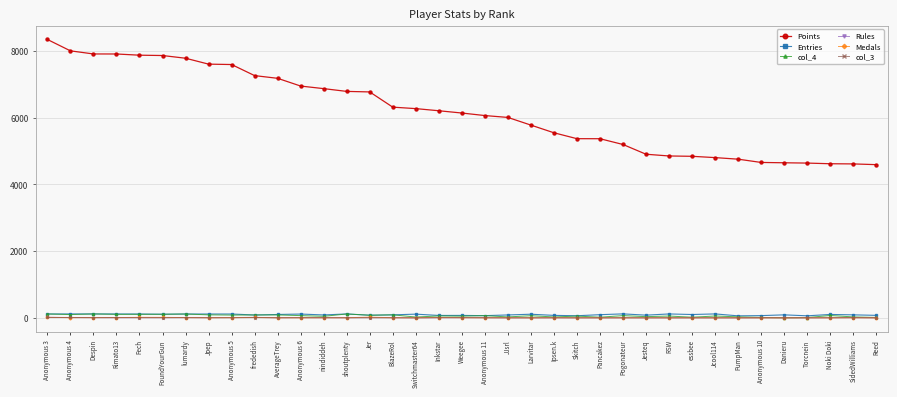

What is the spread (max minus min) of values at Reed?

4590